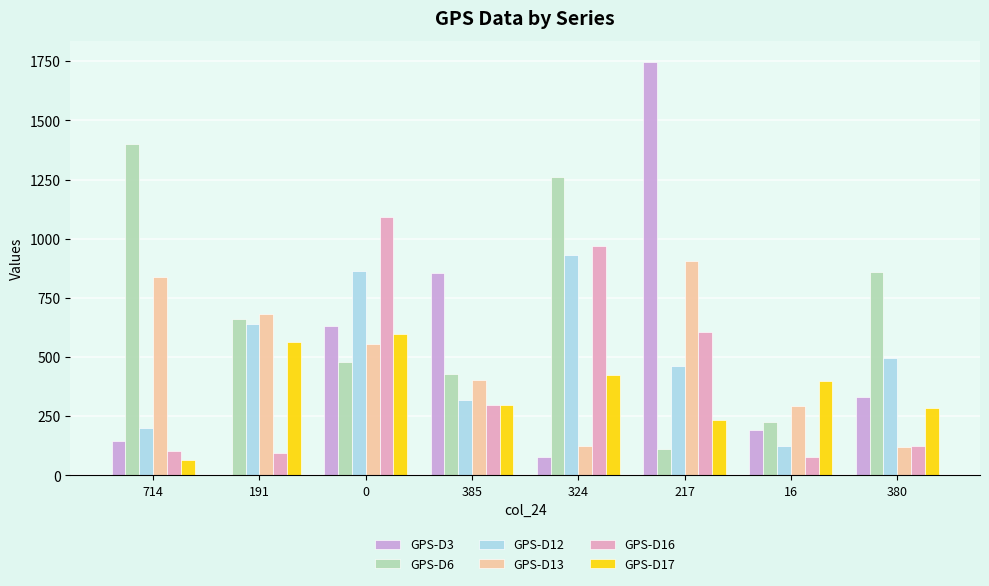

What is the difference between the GPS-D6 values at 16 and 714?

1175